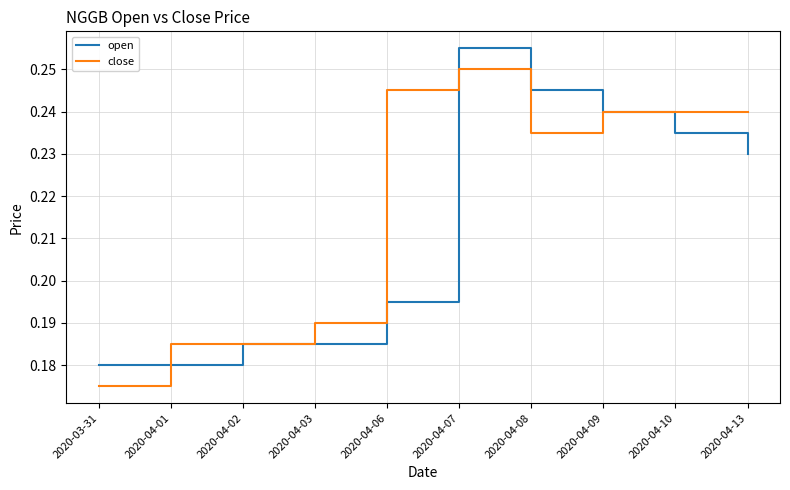

Rank the series by their average value, from highest to lowest.

close, open